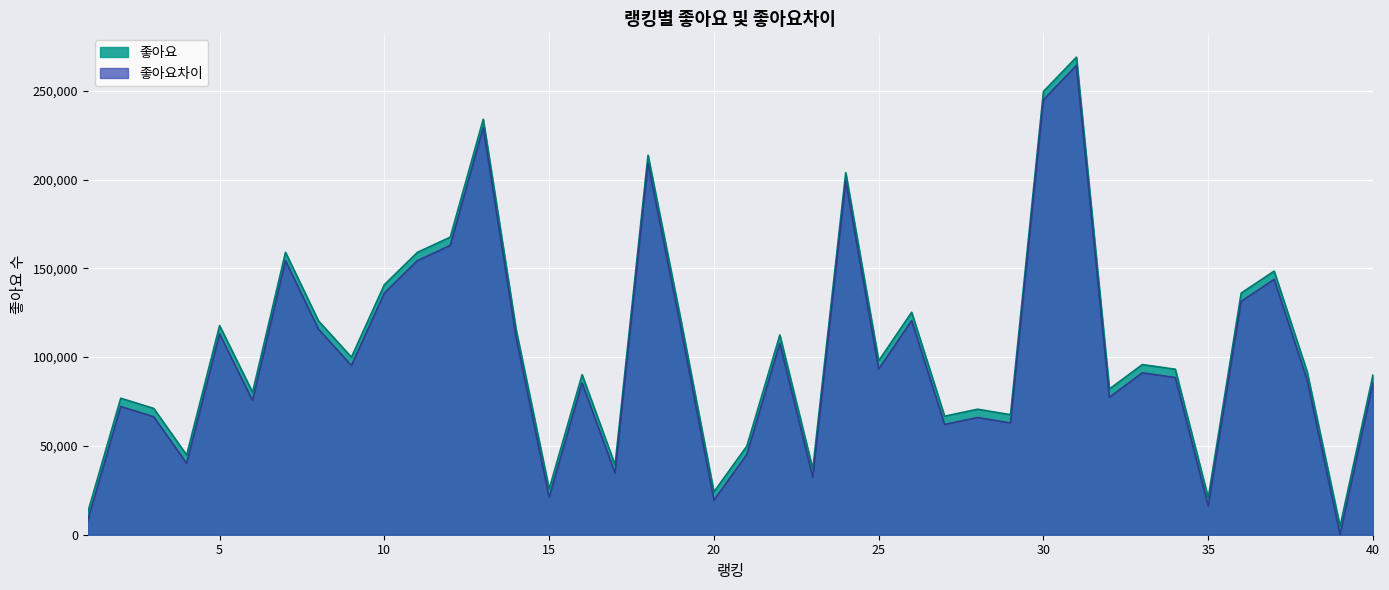

Reading right to left, extract all data points from this chart.

좋아요: 40=90031	39=4664	38=91819	37=148430	36=136065	35=20801	34=93176	33=95801	32=82041	31=268874	30=249576	29=67587	28=70665	27=66742	26=125246	25=97928	24=203849	23=37023	22=112449	21=49927	20=24106	19=120631	18=213691	17=39285	16=90105	15=25721	14=115241	13=233930	12=167561	11=158961	10=140789	9=99941	8=120406	7=159014	6=80209	5=117745	4=44882	3=71114	2=76850	1=12673
좋아요차이: 40=85367	39=0	38=87155	37=143766	36=131401	35=16137	34=88512	33=91137	32=77377	31=264210	30=244912	29=62923	28=66001	27=62078	26=120582	25=93264	24=199185	23=32359	22=107785	21=45263	20=19442	19=115967	18=209027	17=34621	16=85441	15=21057	14=110577	13=229266	12=162897	11=154297	10=136125	9=95277	8=115742	7=154350	6=75545	5=113081	4=40218	3=66450	2=72186	1=8009